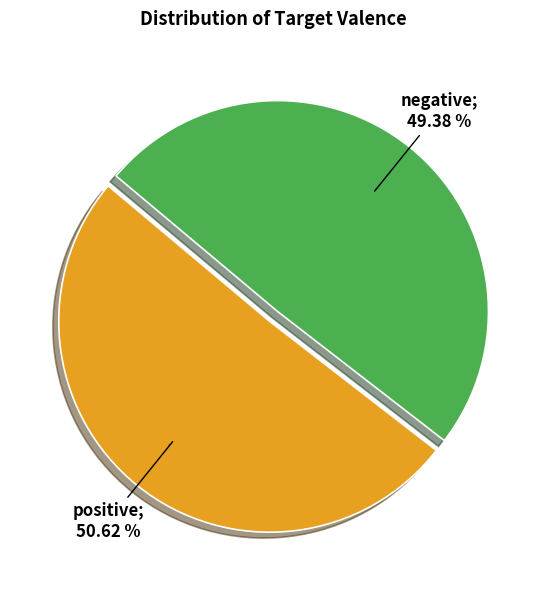

To the nearest percent, what is the difference between the largest and smallest slice percentages?

1%